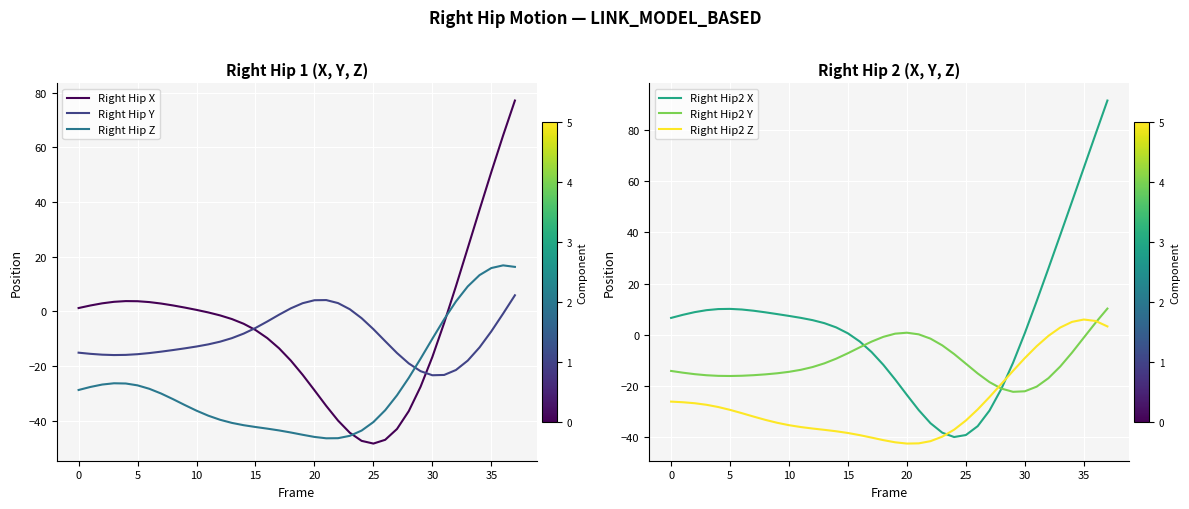

At which category is the sum across all series the highest?

37